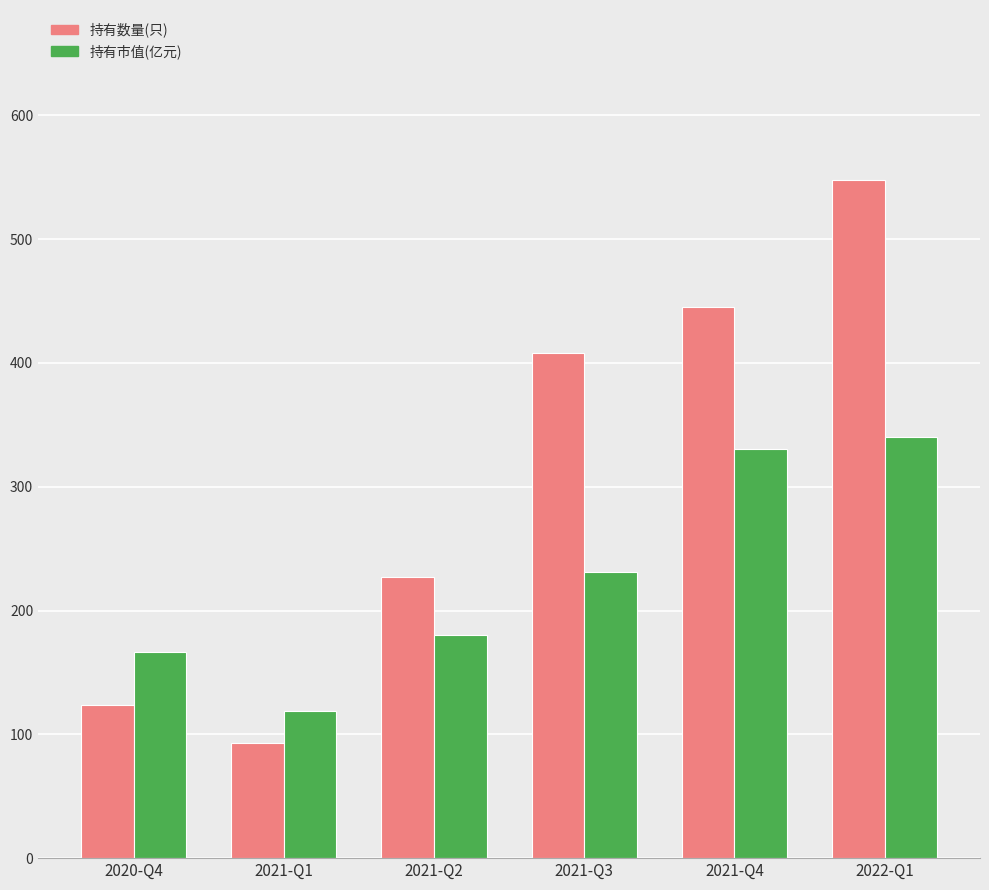

Which series has the largest total across all categories?

持有数量(只)